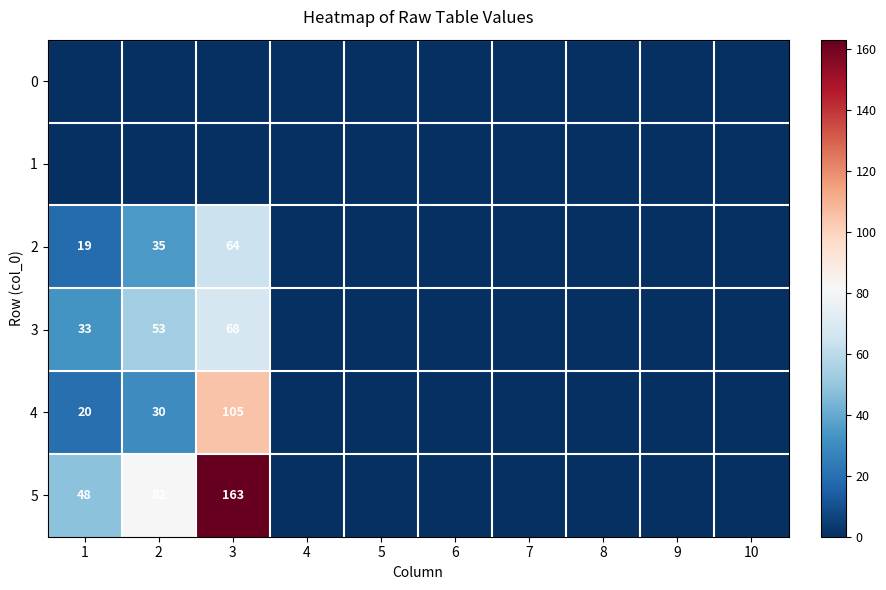

The 3 series shows 109 at 3. True or false?

False